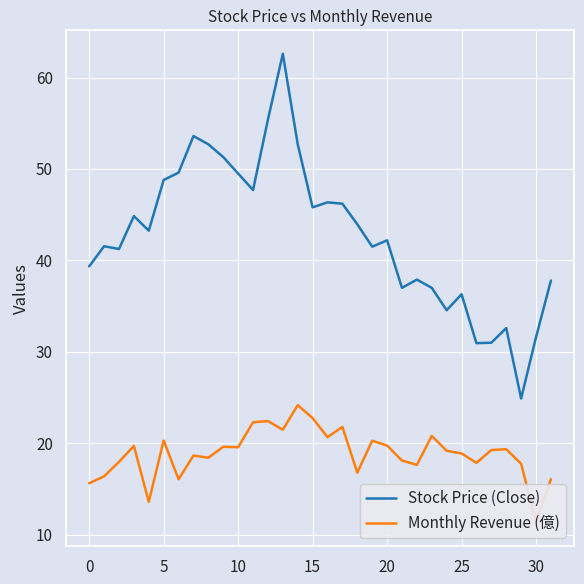

The Stock Price (Close) series shows 48.8 at 5. True or false?

True